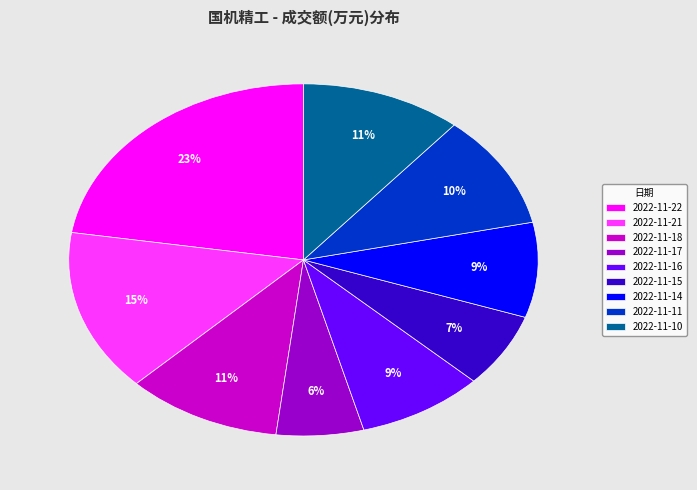

Is the sum of 2022-11-15 and 2022-11-18 greater than half?

No